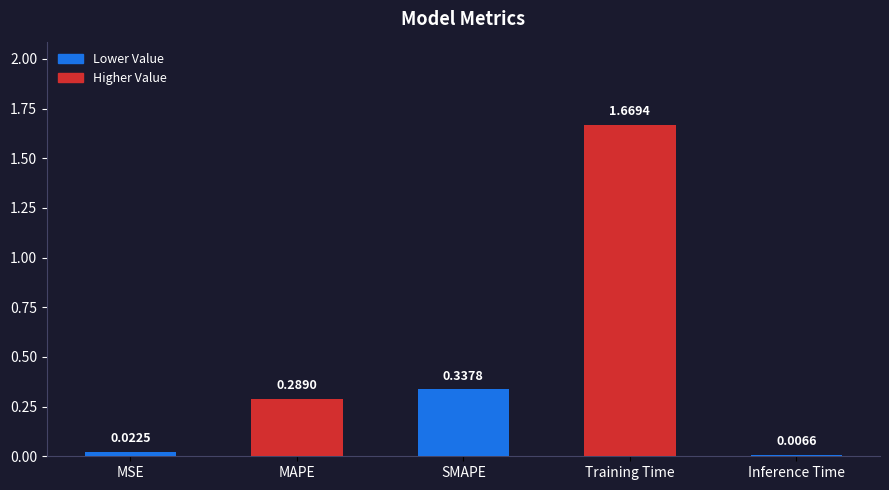

At which category does the chart reach its minimum across all series?

Inference Time